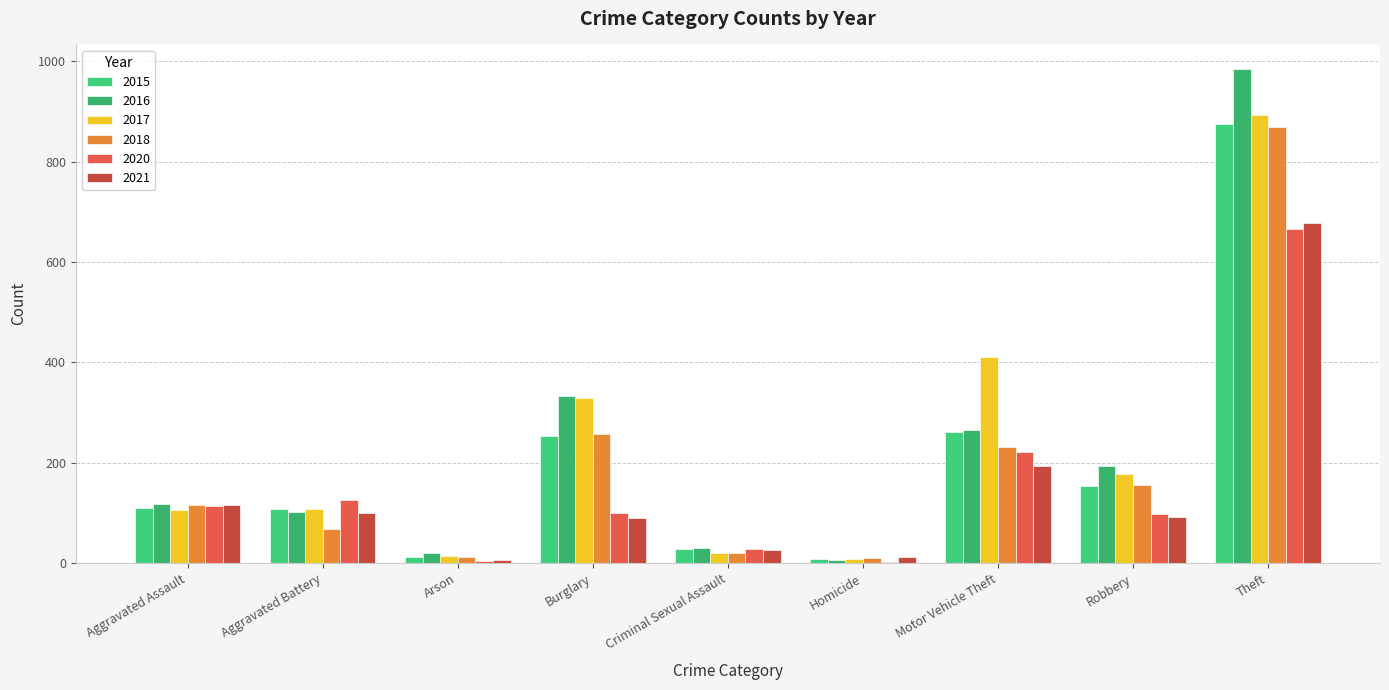

How many distinct data groups are displayed?

6